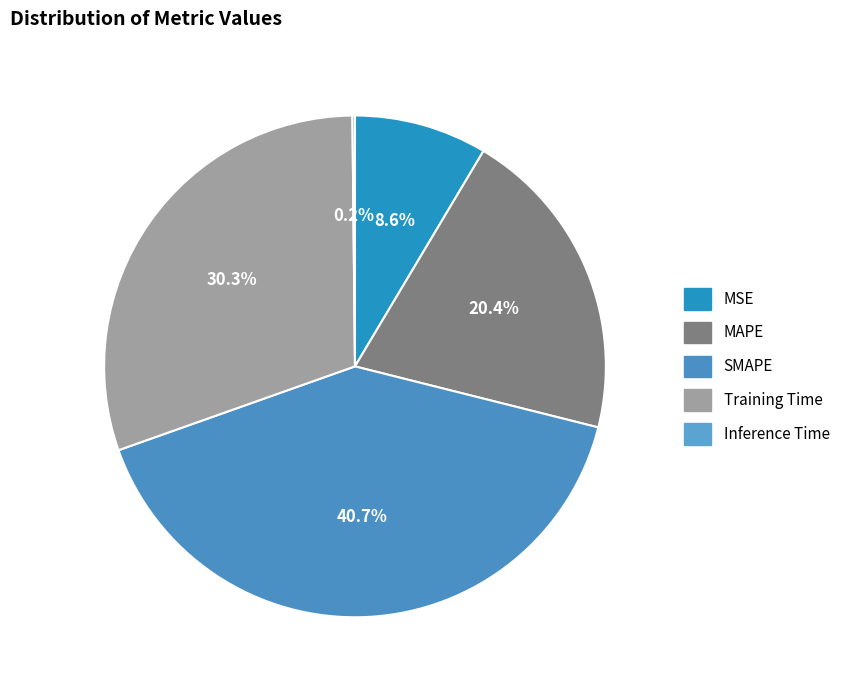

To the nearest percent, what portion does MAPE represent?

20%